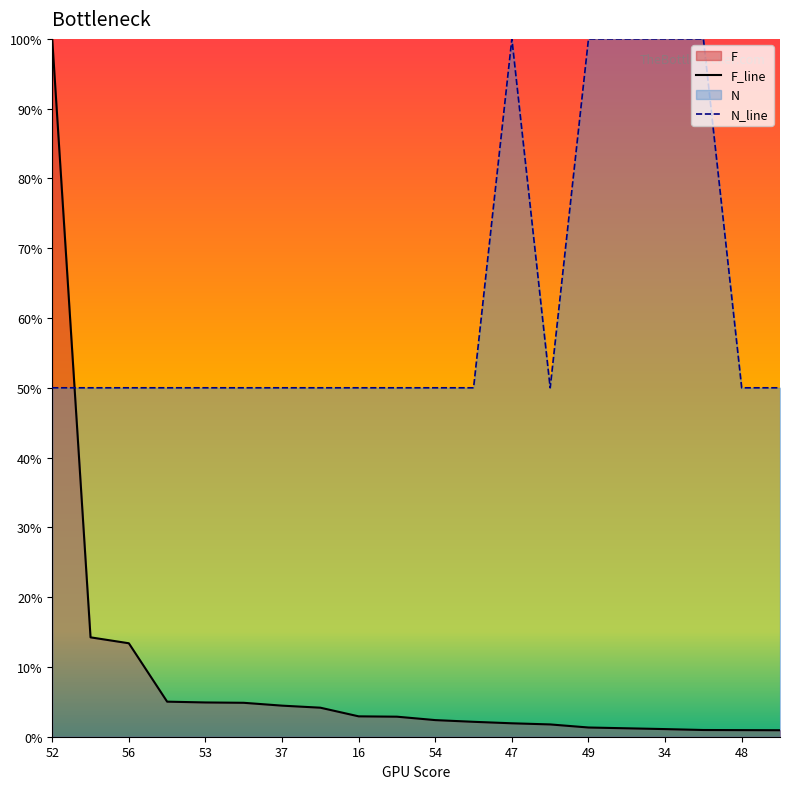

Is it true that N_line equals 50.0 at 48?

True